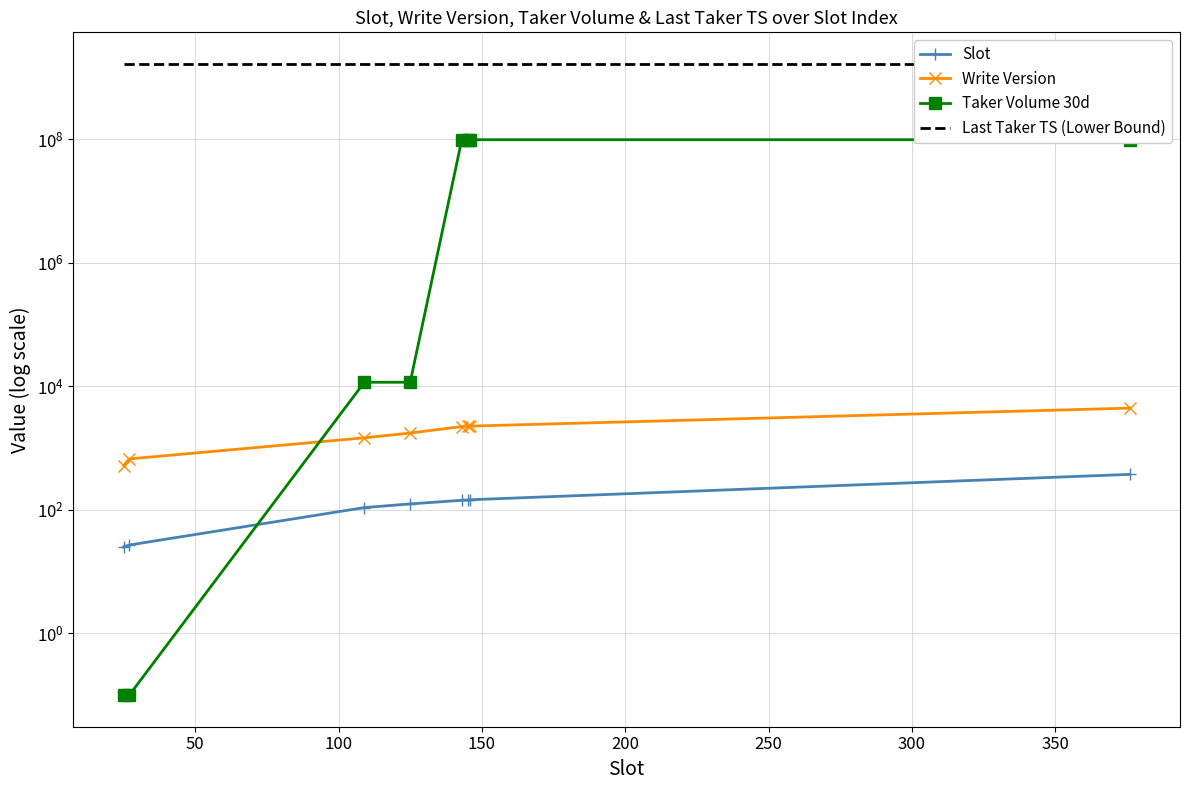

What is the difference between the maximum and second lowest values in the Write Version series?

3779.0